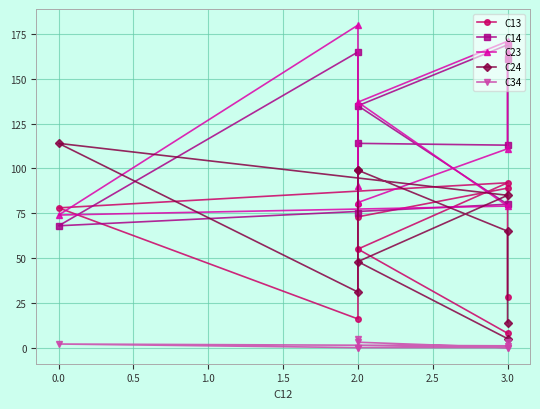

What is the average value of the C24 series?

62